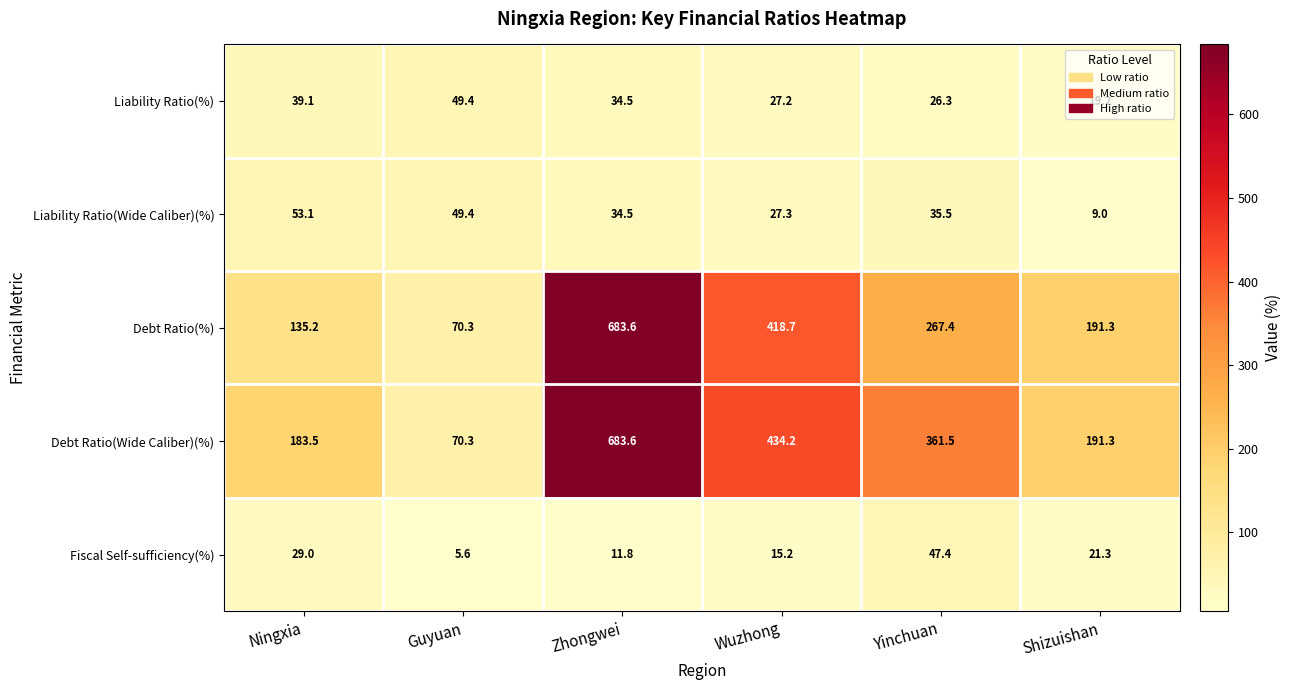

What is the difference between the maximum and second lowest values in the Debt Ratio(%) series?

548.4